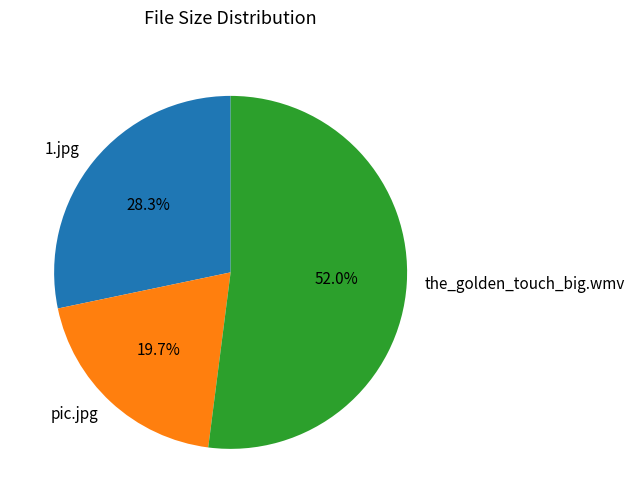

Which slice is the largest?

the_golden_touch_big.wmv